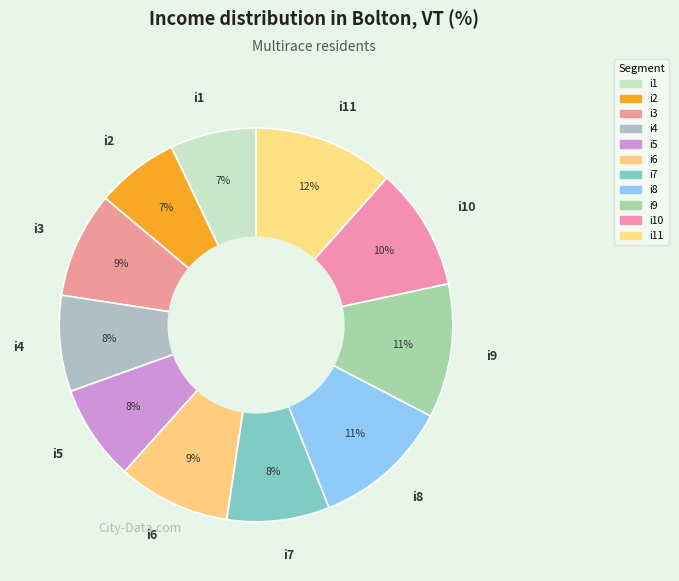

To the nearest percent, what is the difference between the largest and smallest slice percentages?

5%